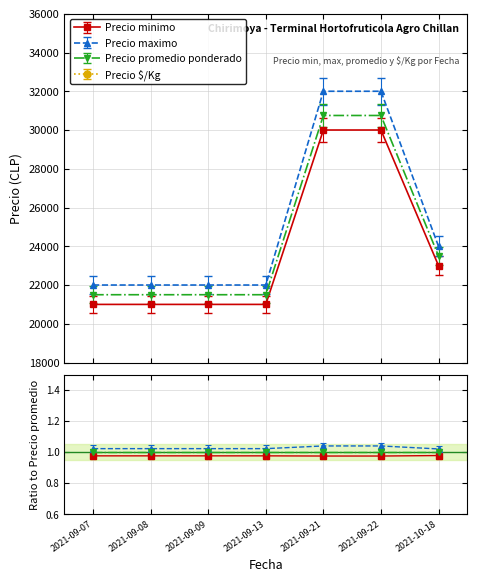

What is the average value of the Precio minimo series?

23857